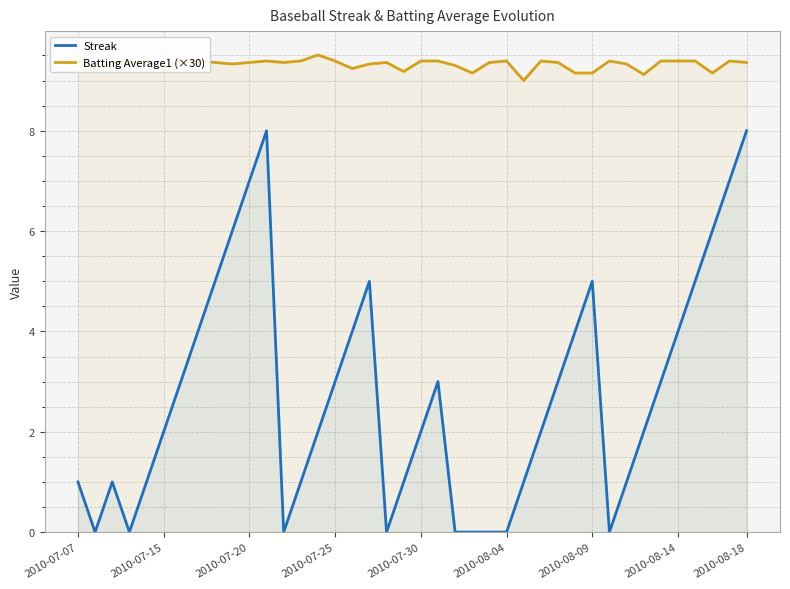

True or false: Streak has more than 2 points higher than both neighbors.

True